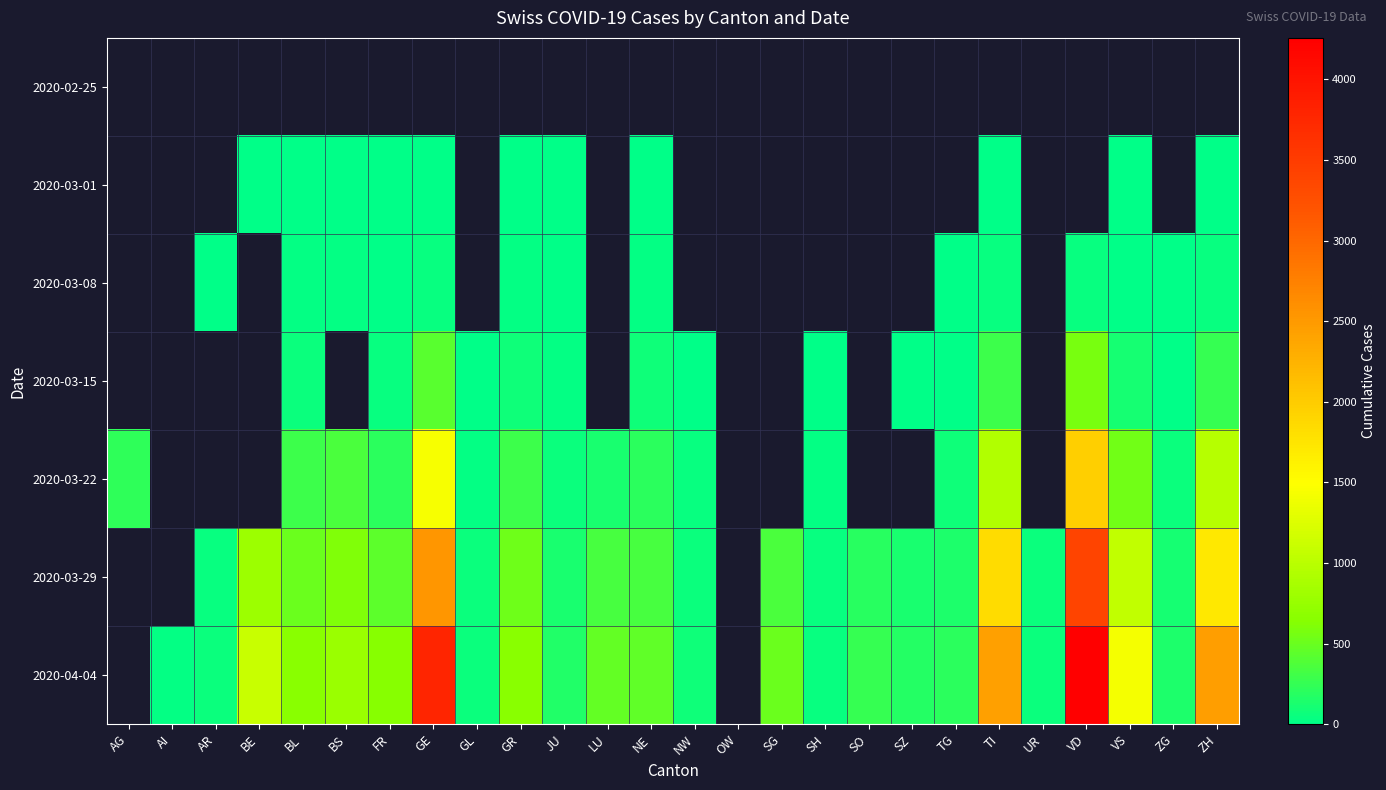

At which label does 2020-04-04 first exceed 452?

BE